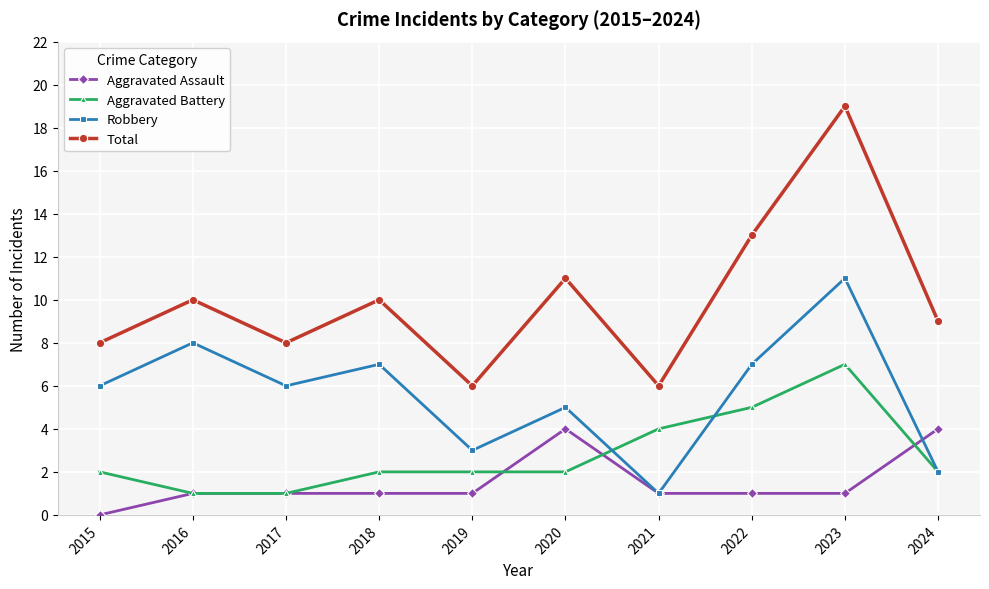

At which category does Robbery reach its first local peak?

2016